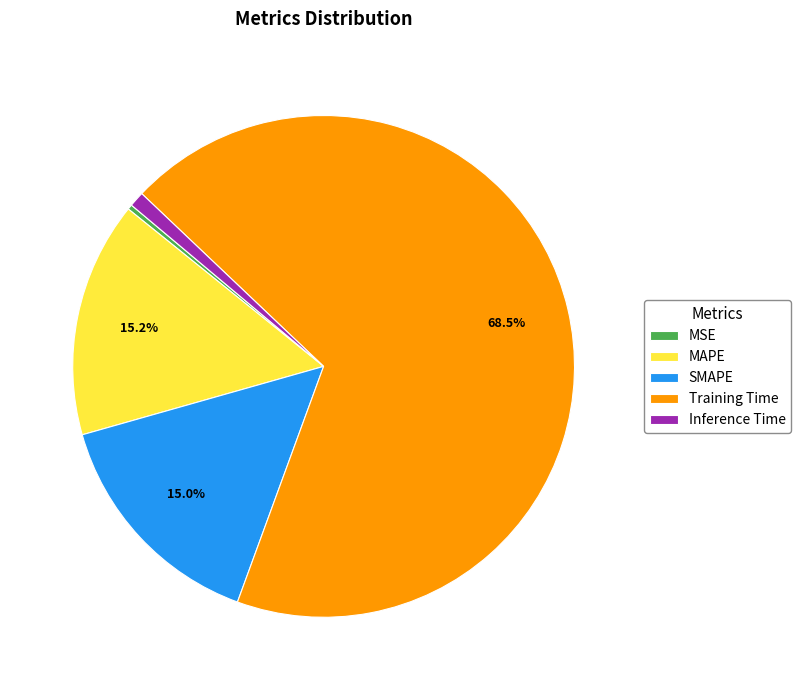

How much of the chart is everything except Training Time?

31.5%